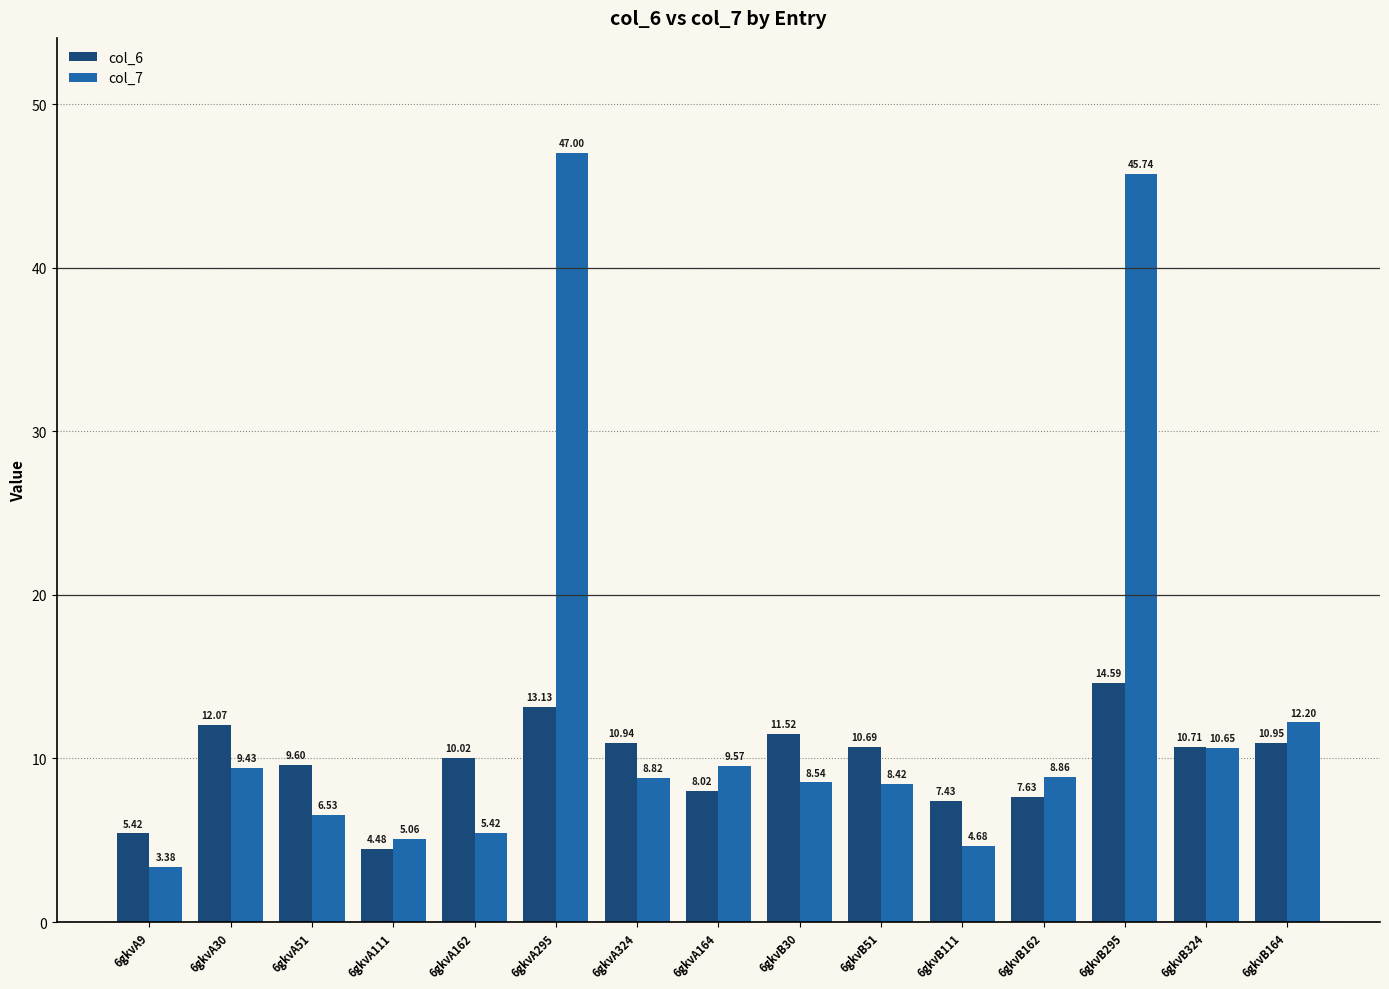

What is the highest value of the col_7 series?

47.0